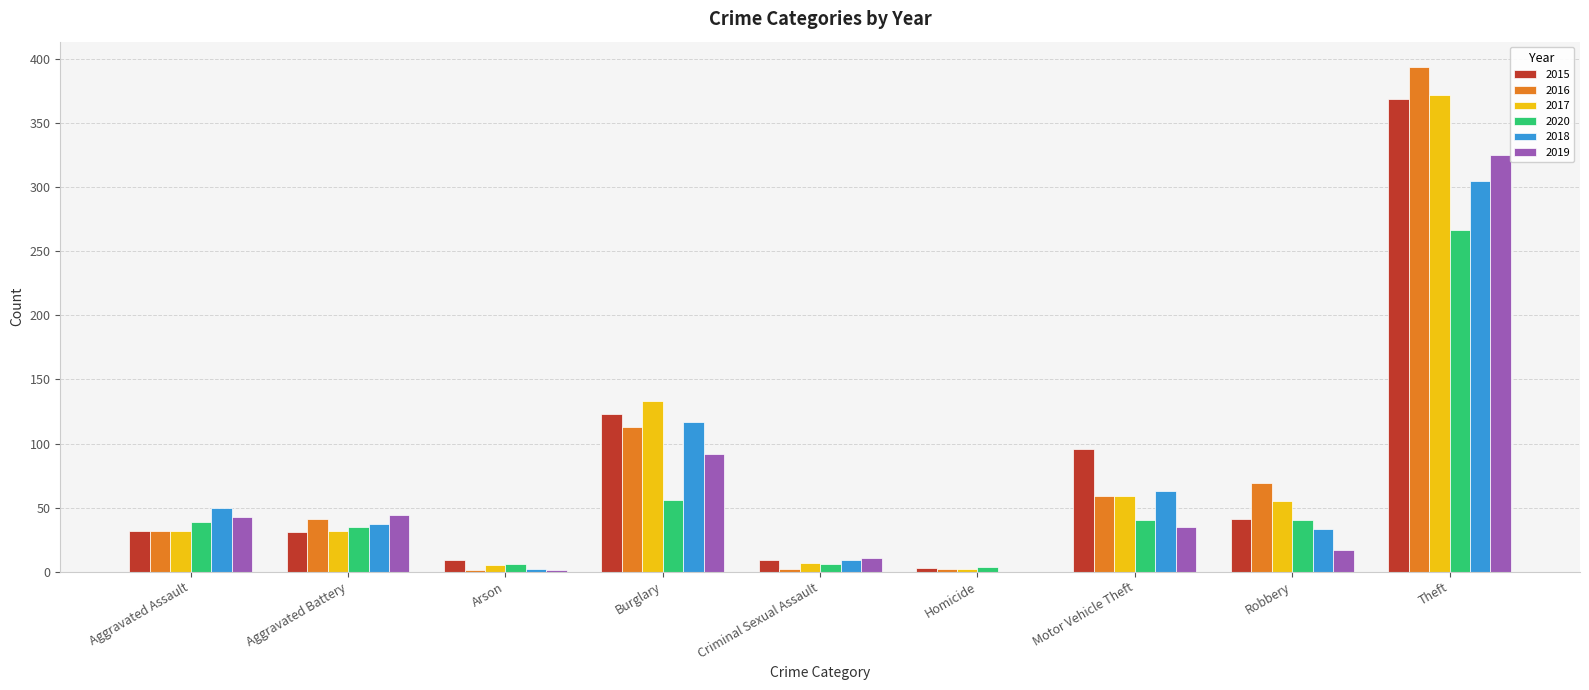

Which category has the highest value across all series?

Theft